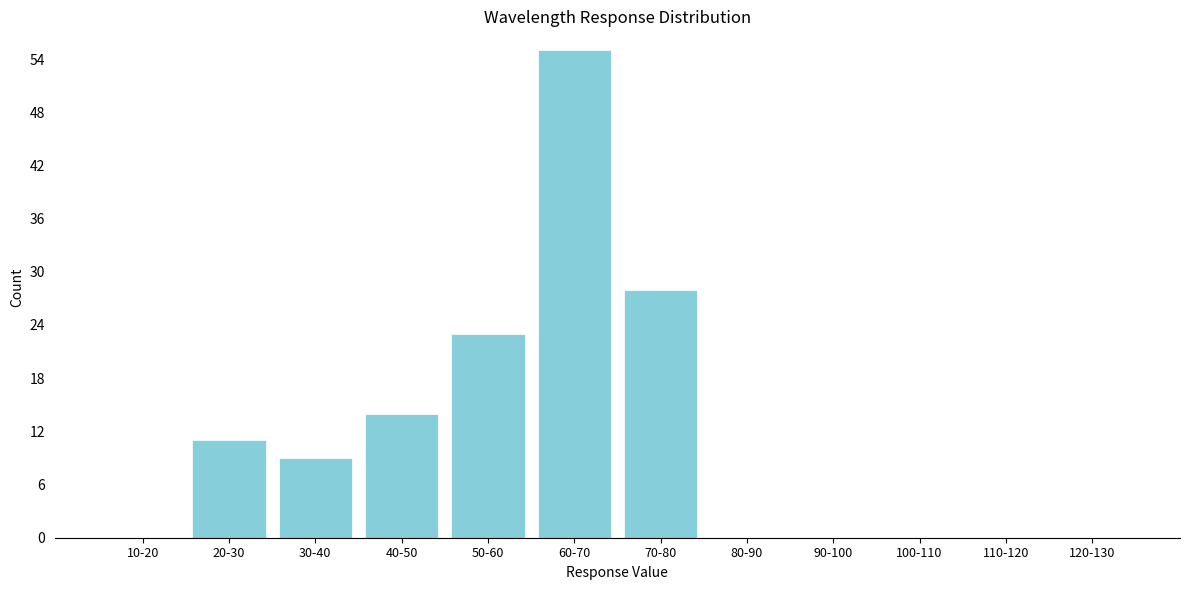

Reading left to right, extract all data points from this chart.

10-20=0	20-30=11	30-40=9	40-50=14	50-60=23	60-70=55	70-80=28	80-90=0	90-100=0	100-110=0	110-120=0	120-130=0